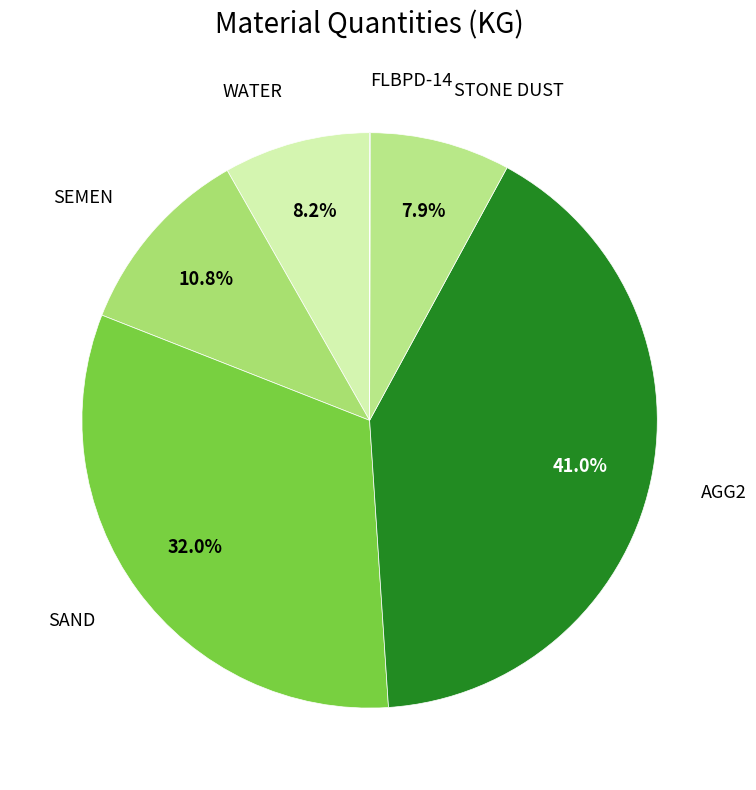

Which slice is the largest?

AGG2